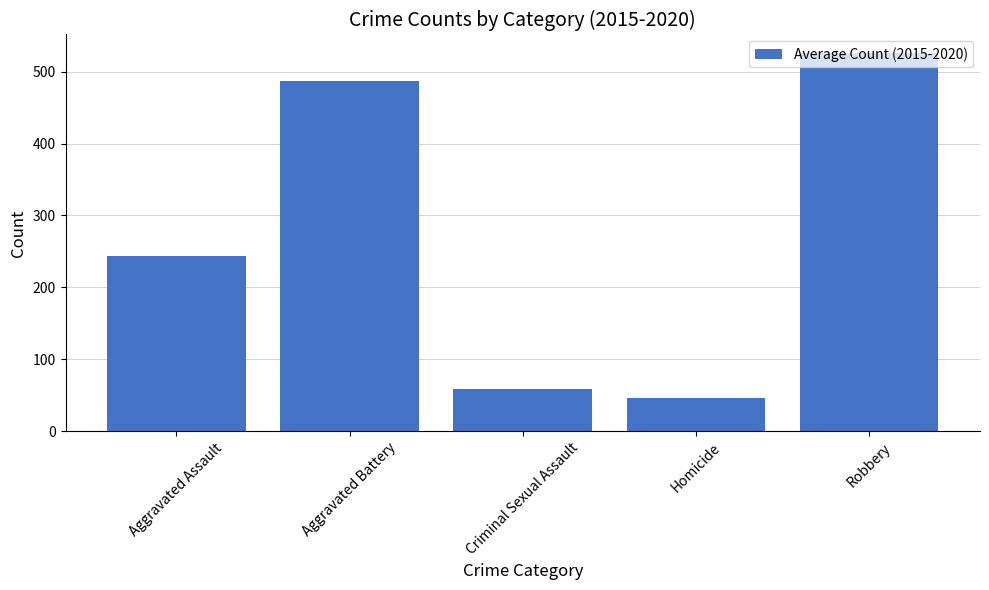

Where does the data first go above 243?

Aggravated Assault